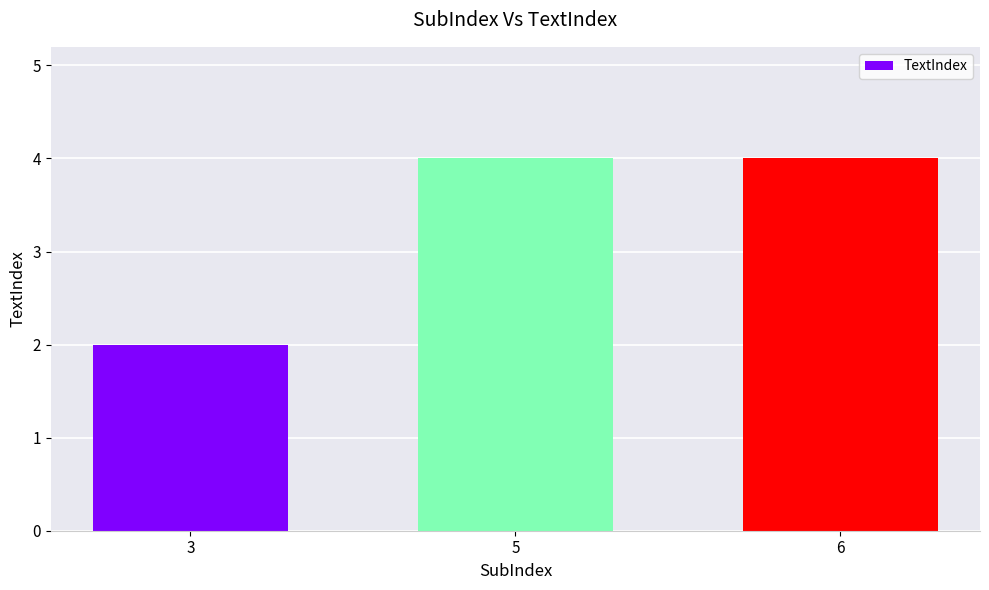

Reading left to right, transcribe all the data shown in this chart.

3=2	5=4	6=4